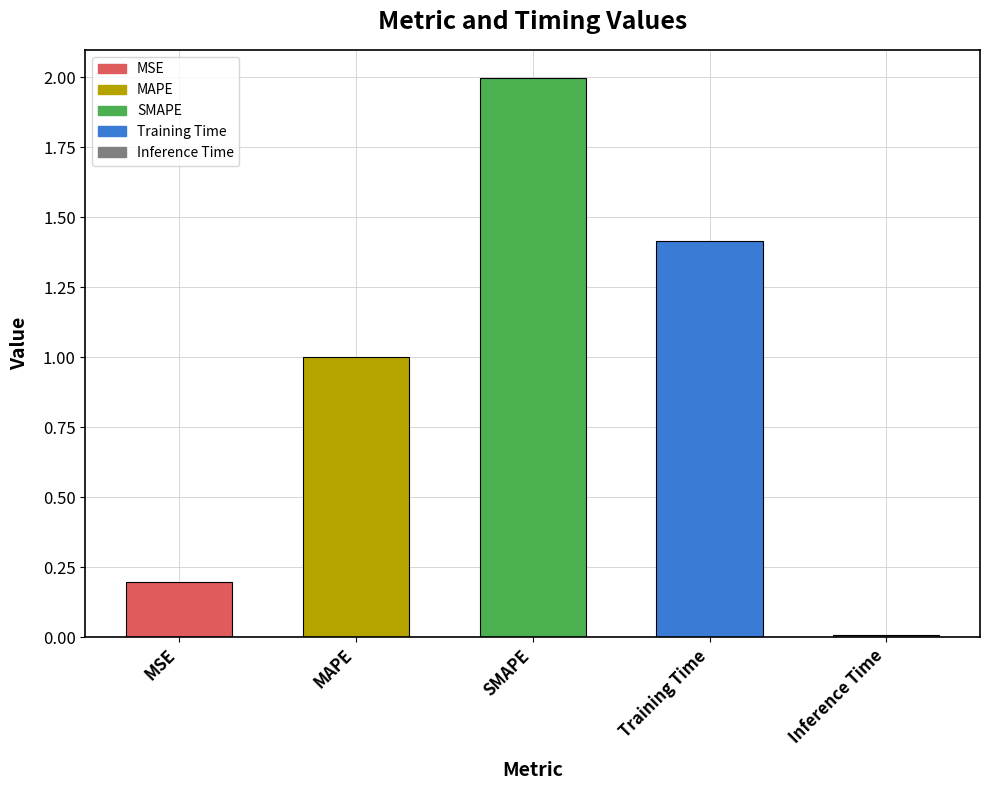

Does the chart contain stacked bars?

No